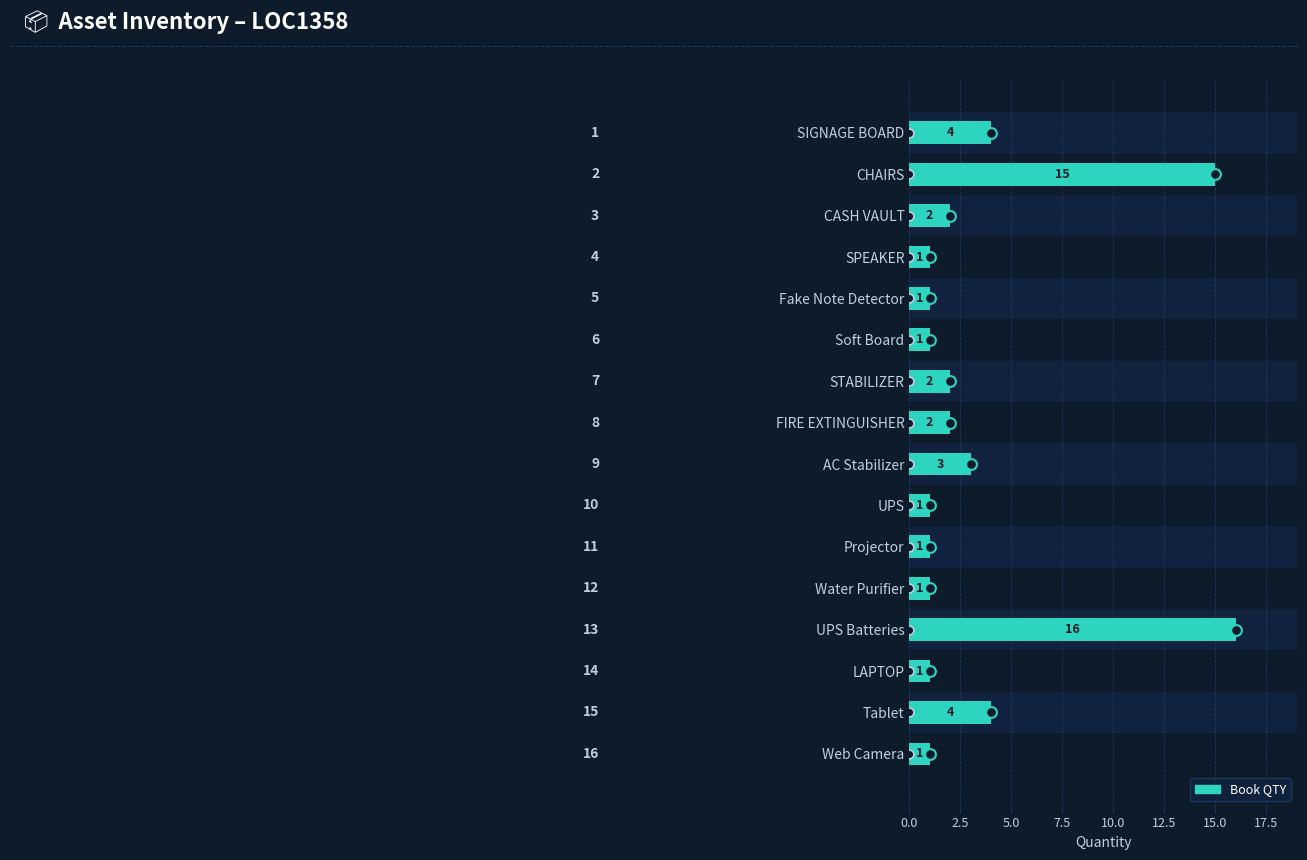

What is the ratio of the value at Soft Board to the value at UPS Batteries?

0.1